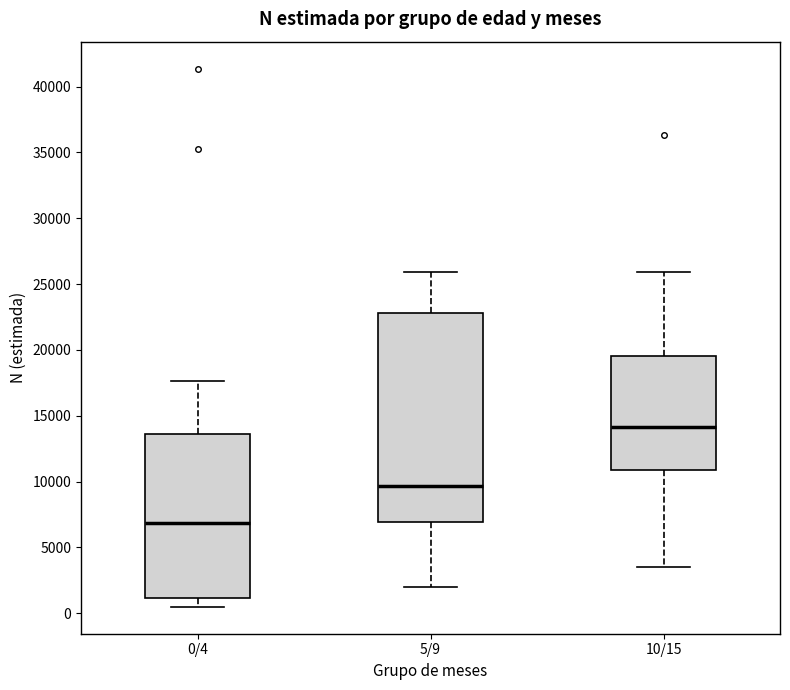

Comparing the boxes themselves (not the whiskers), which one is the tallest?

5/9